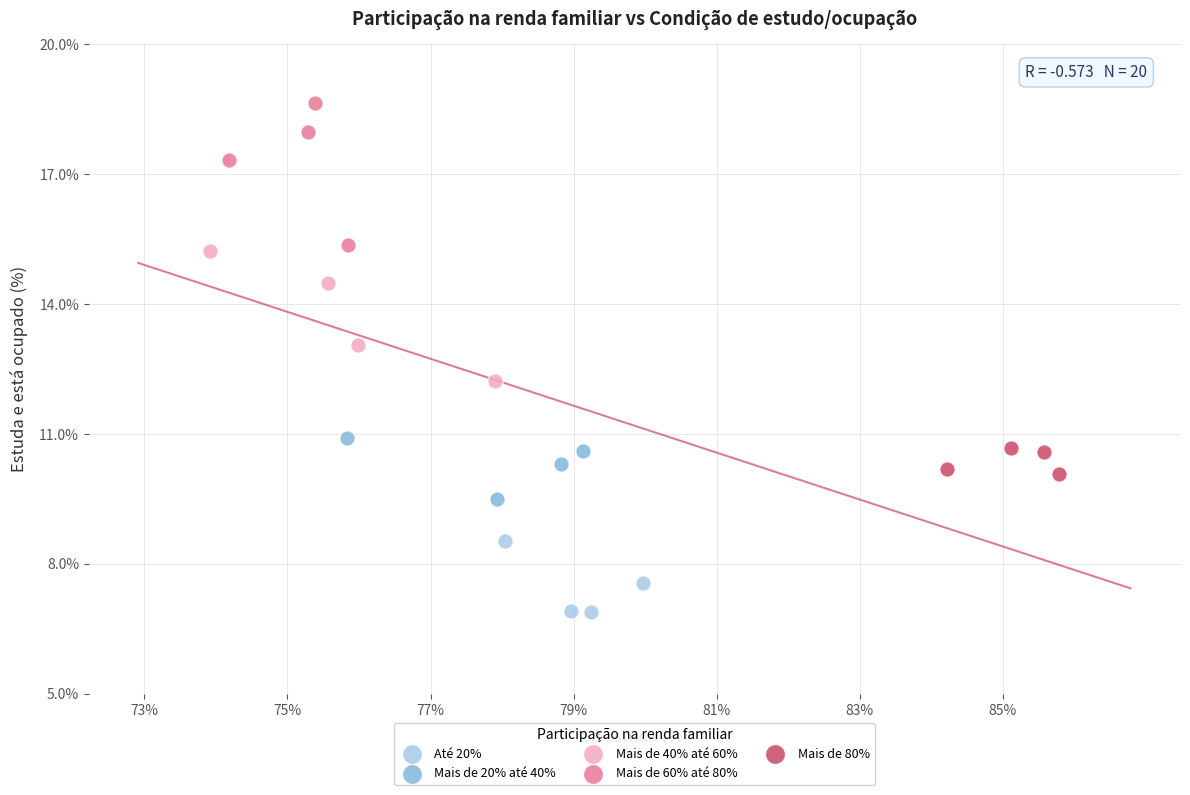

Which series contains the lowest Y value?

Até 20%